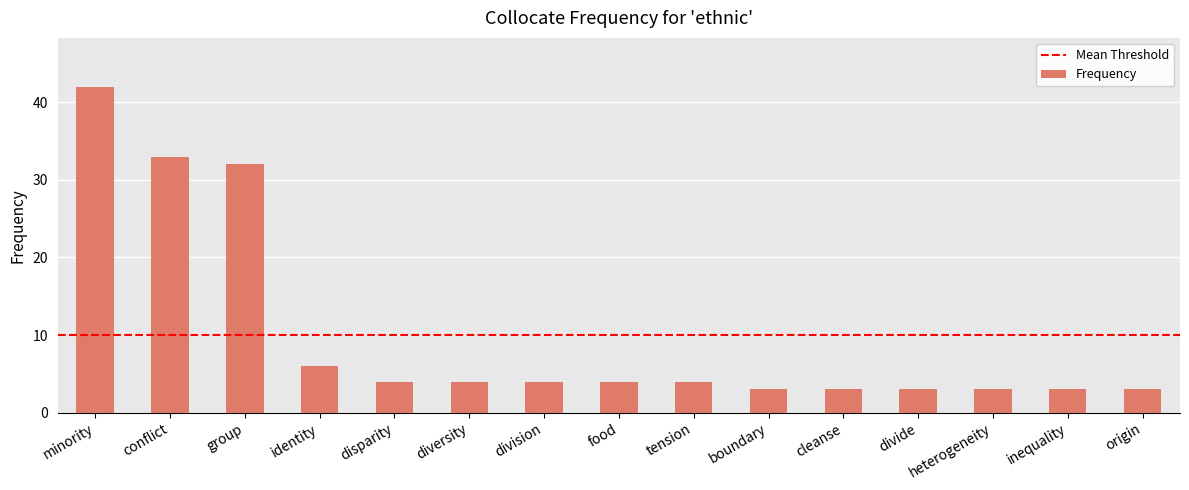

What is the ratio of the value at food to the value at heterogeneity?

1.3